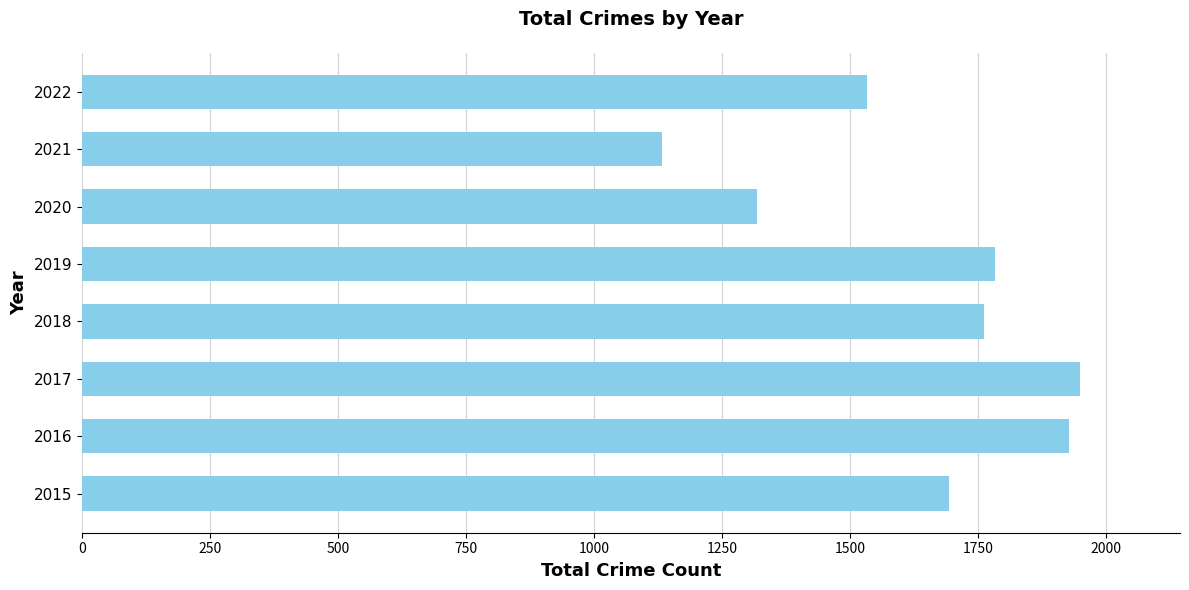

What is the change in value from 2018 to 2022?

-229